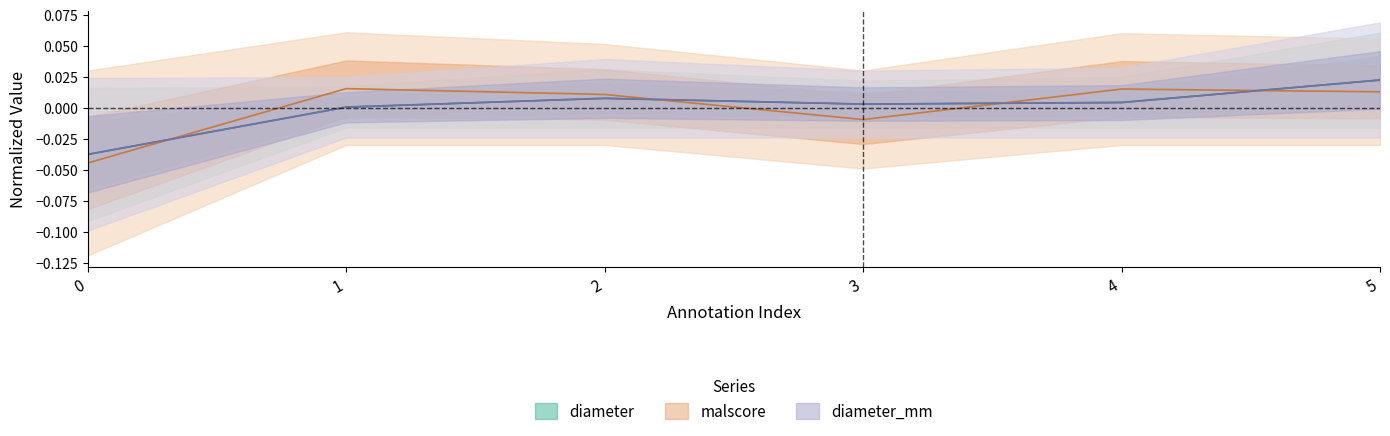

How many negative values does the diameter_mm series have?

1